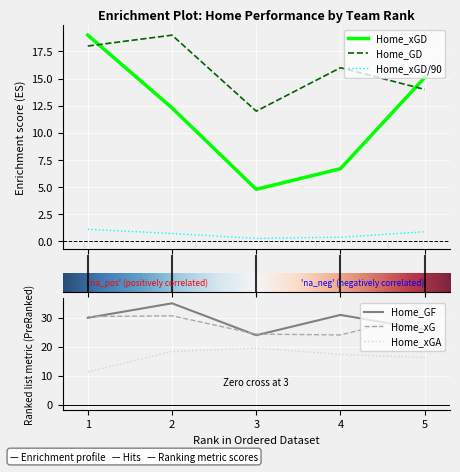

Reading left to right, transcribe all the data shown in this chart.

Home_GF: 1=30.0	2=35.0	3=24.0	4=31.0	5=26.0
Home_GD: 1=18.0	2=19.0	3=12.0	4=16.0	5=14.0
Home_xG: 1=30.4	2=30.7	3=24.4	4=24.1	5=31.3
Home_xGA: 1=11.4	2=18.4	3=19.6	4=17.4	5=16.3
Home_xGD: 1=19.0	2=12.3	3=4.8	4=6.7	5=15.1
Home_xGD/90: 1=1.1	2=0.7	3=0.3	4=0.4	5=0.9